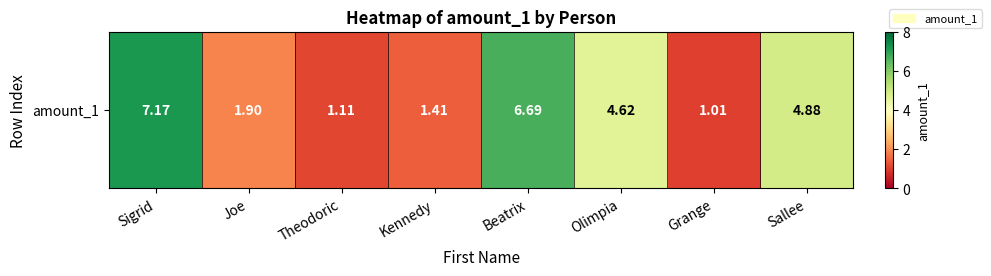

What is the ratio of the value at Sigrid to the value at Grange?

7.1